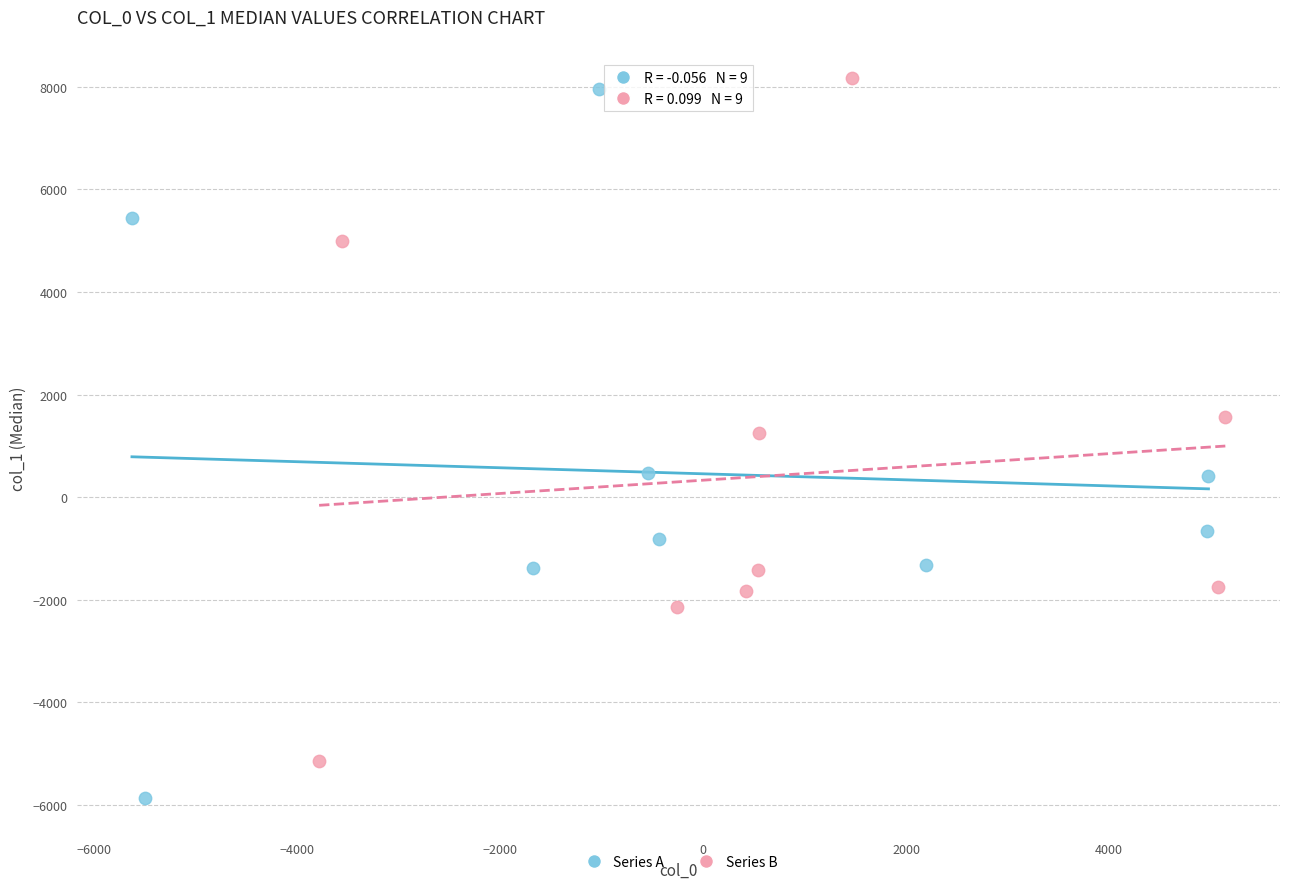

Which series has the largest Y range (max minus min)?

Series A